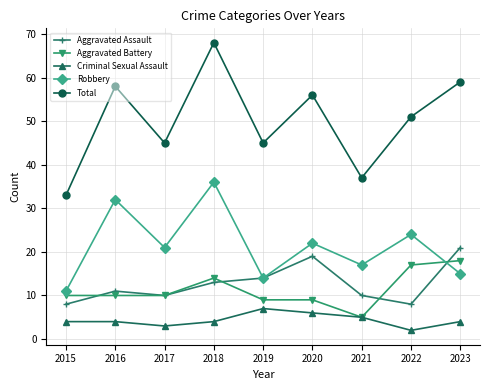

Reading right to left, list all the values displayed in this chart.

Aggravated Assault: 21	8	10	19	14	13	10	11	8
Aggravated Battery: 18	17	5	9	9	14	10	10	10
Criminal Sexual Assault: 4	2	5	6	7	4	3	4	4
Robbery: 15	24	17	22	14	36	21	32	11
Total: 59	51	37	56	45	68	45	58	33